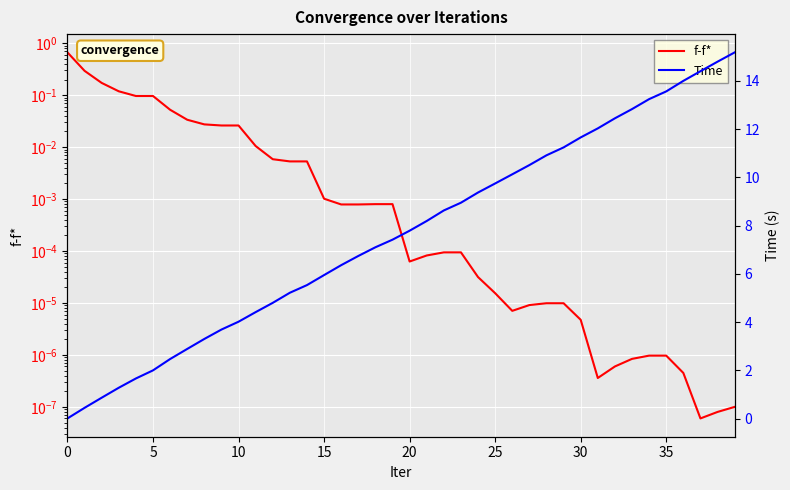

How many lines are shown in the chart?

2